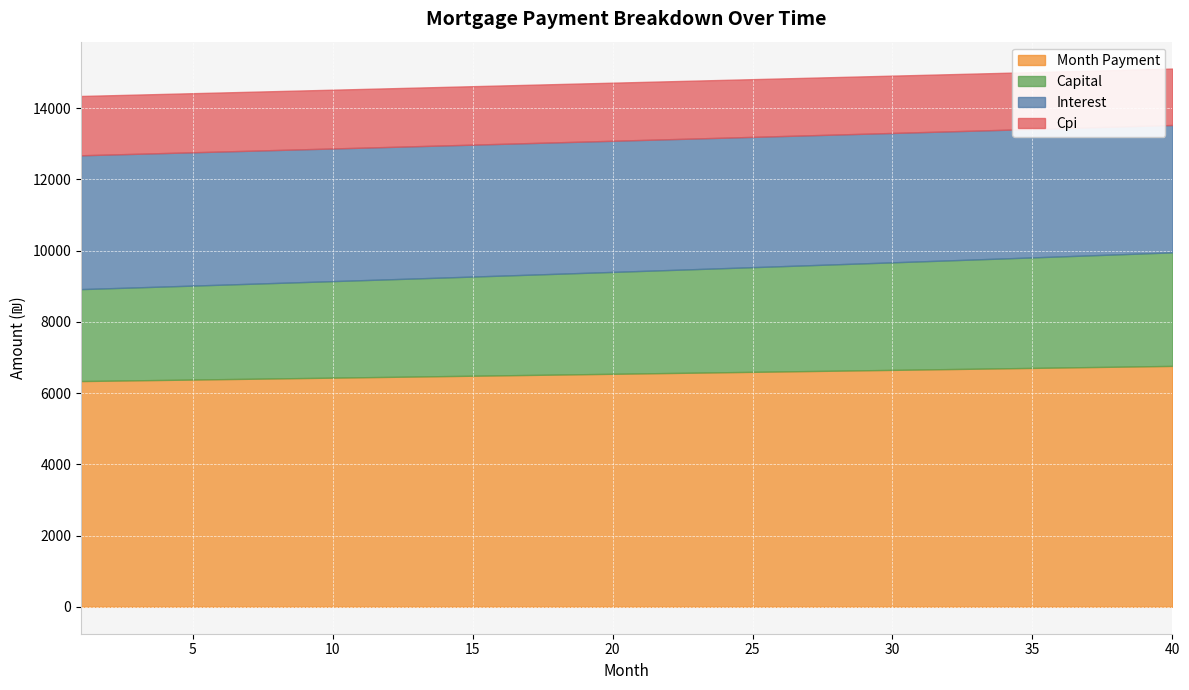

What is the total value across all series at 30?

14910.2